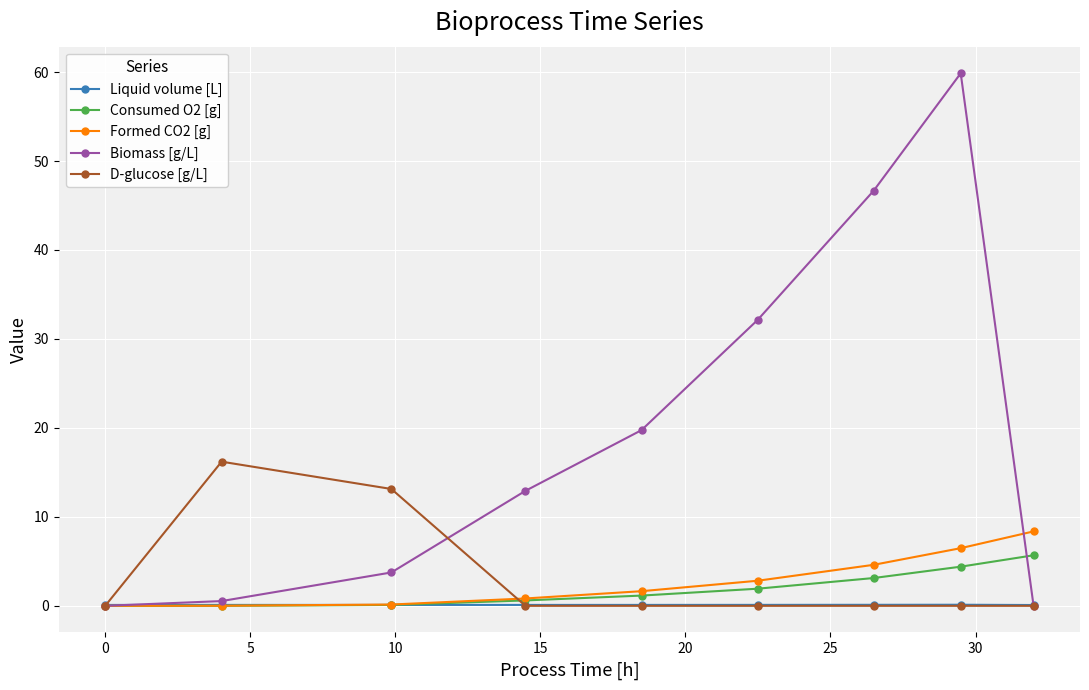

What is the maximum value shown in the chart?

59.9